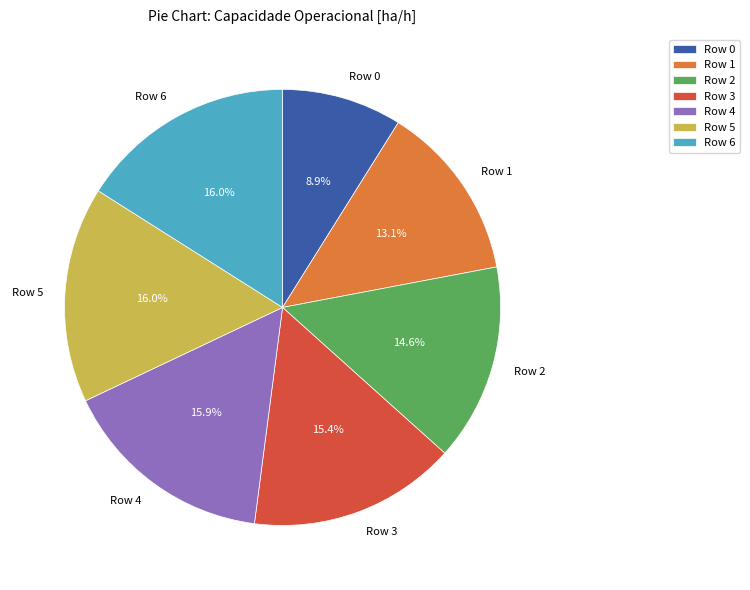

What is the ratio of the value at Row 2 to the value at Row 3?

0.9